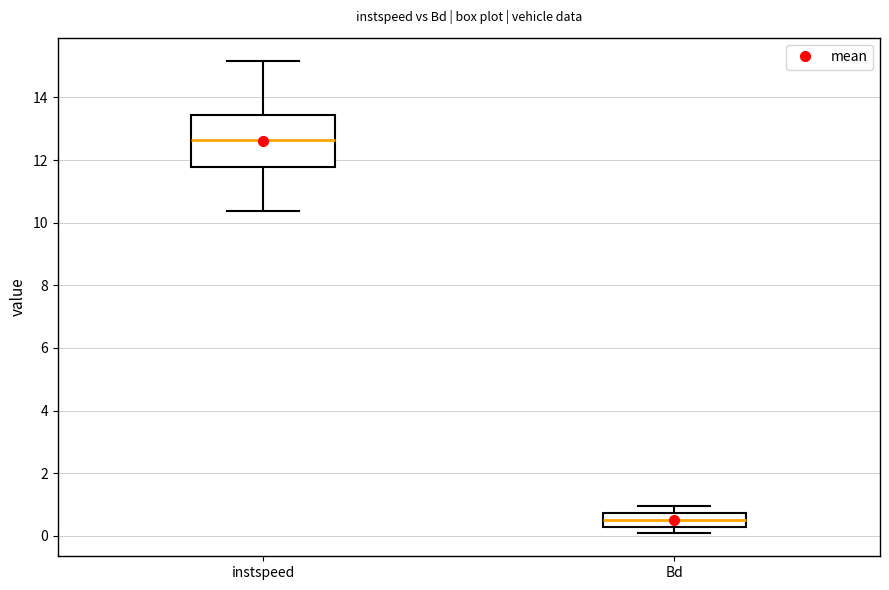

Reading left to right, transcribe this box plot: for each box, give where its median line is, the range the box spans, and where its two whiskers end, as read against the y-axis. The values are not printed on the chart, so give them approximately, as read against the axis.

instspeed: median 12.6, box 11.8 to 13.4, whiskers 10.4 to 15.2
Bd: median 0.6, box 0.2 to 0.8, whiskers 0.0 to 1.0